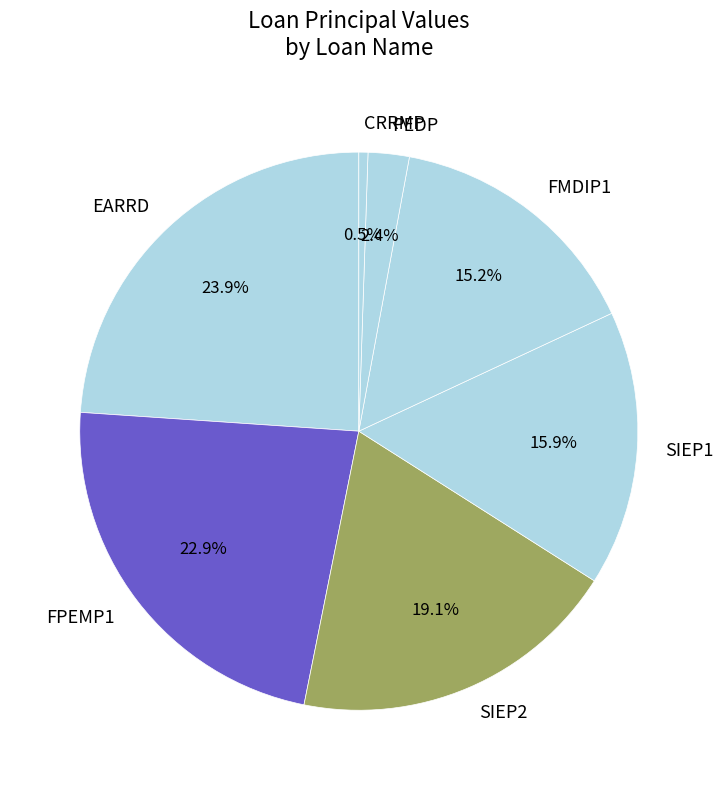

Rank the categories by value from lowest to highest.

CRRMP, PEDP, FMDIP1, SIEP1, SIEP2, FPEMP1, EARRD